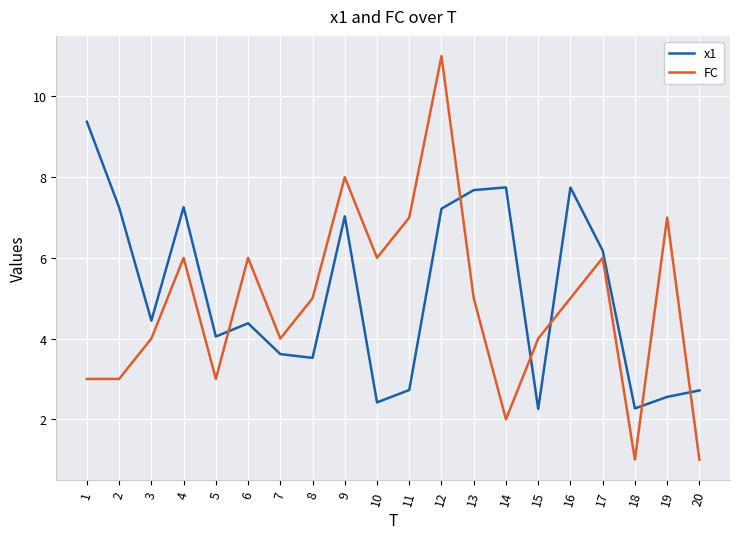

Which series has the widest spread of values?

FC